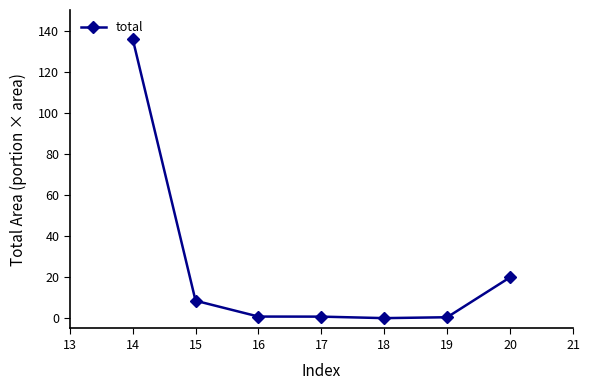

At which category does the chart reach its peak across all series?

14